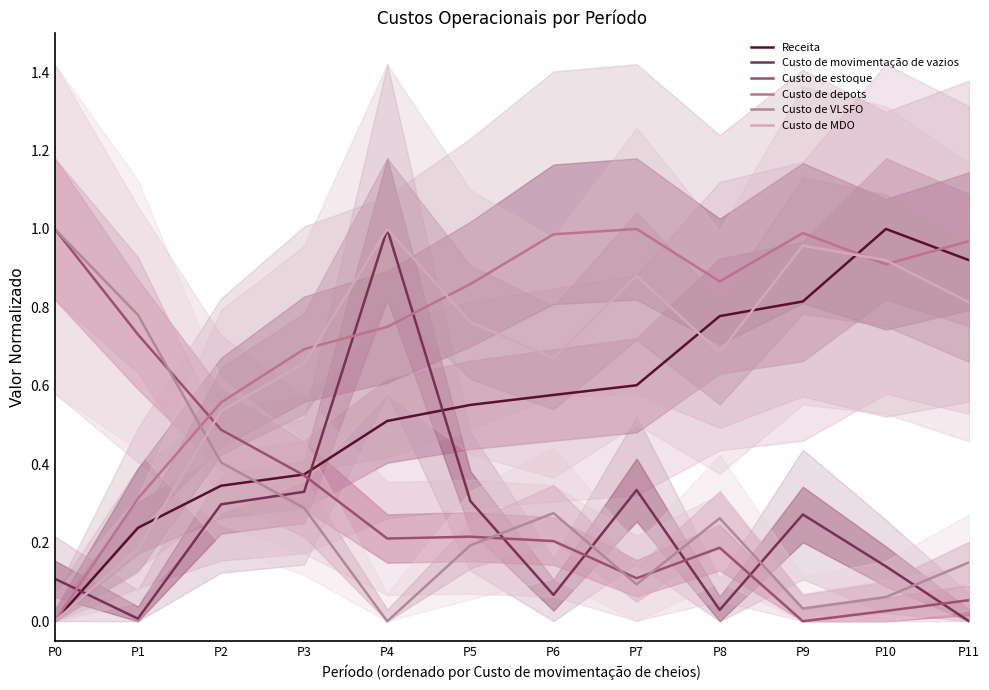

Rank the categories by Custo de estoque value from highest to lowest.

P0, P1, P2, P3, P5, P4, P6, P8, P7, P11, P10, P9